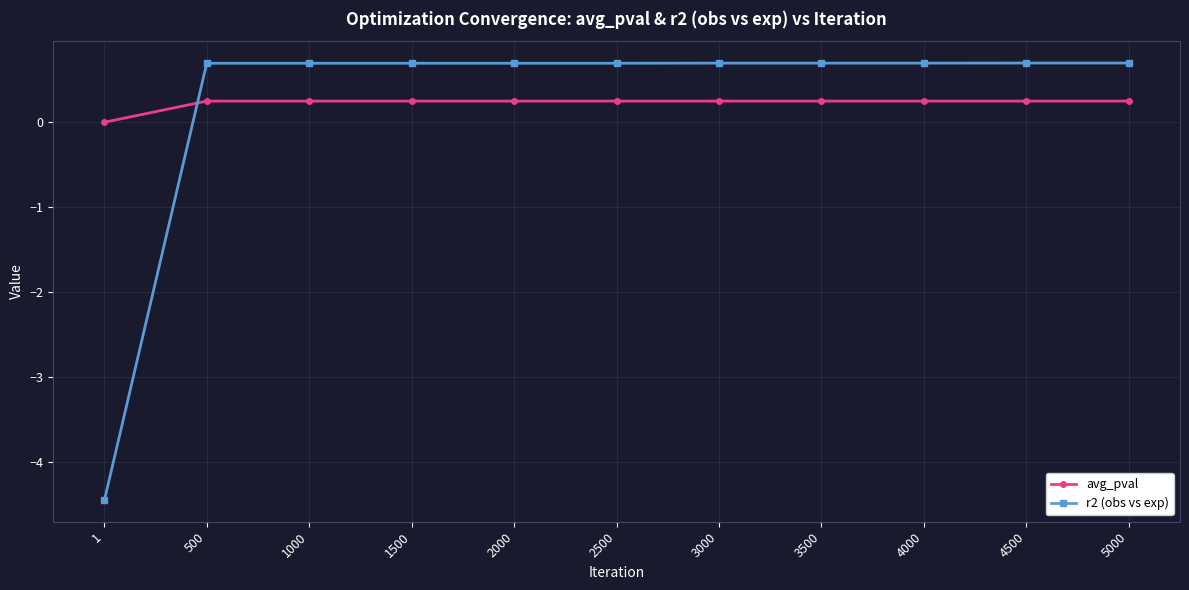

The r2 (obs vs exp) series shows 1.2 at 2000. True or false?

False